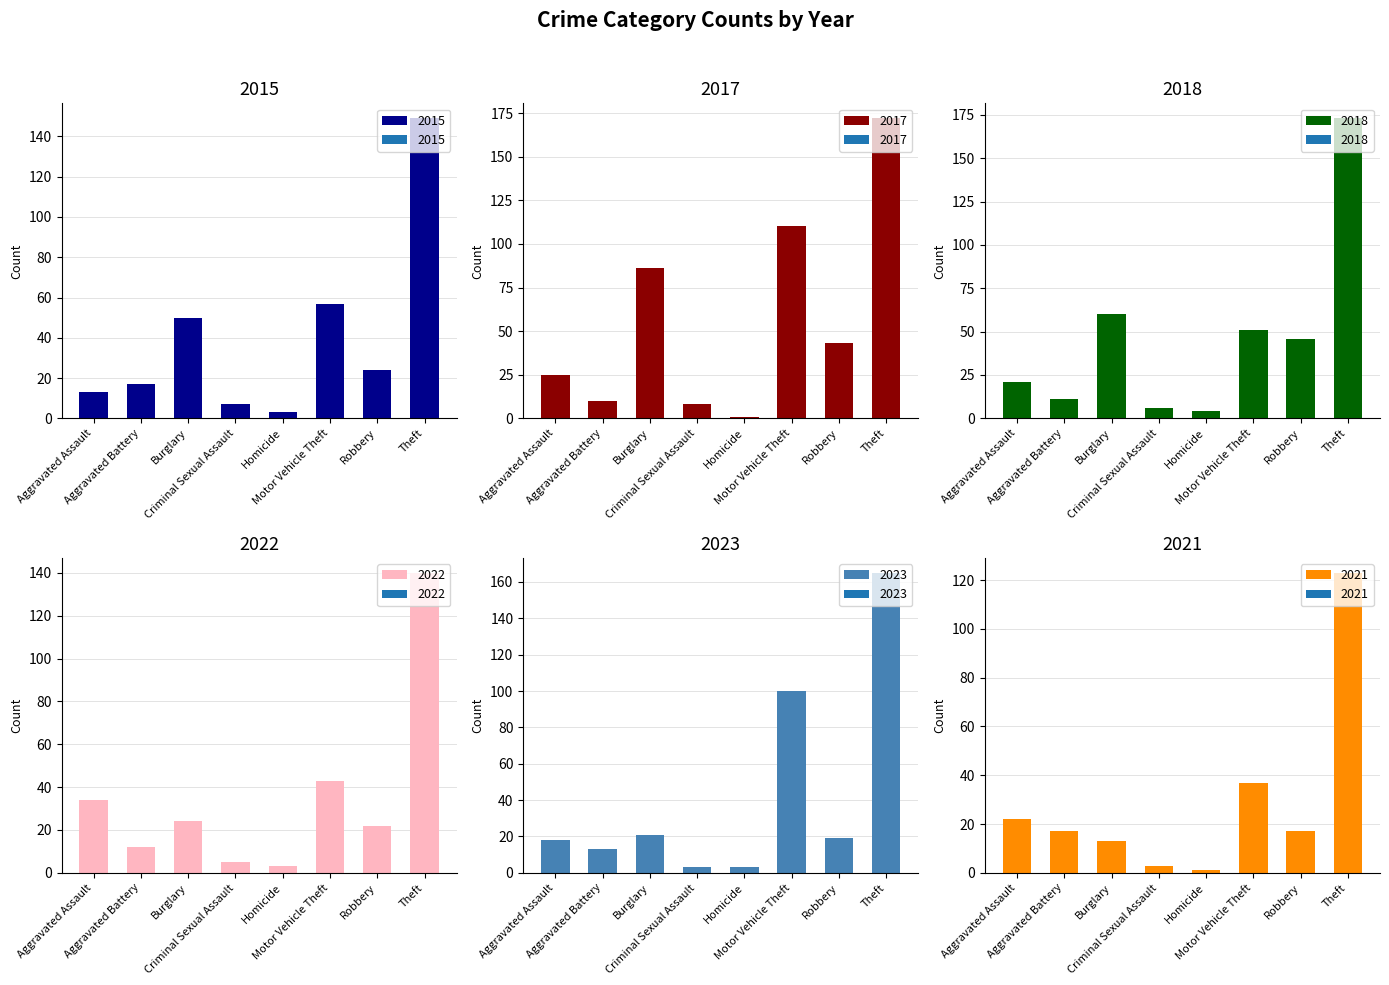

What is the label of the 8th bar from the left?

Theft